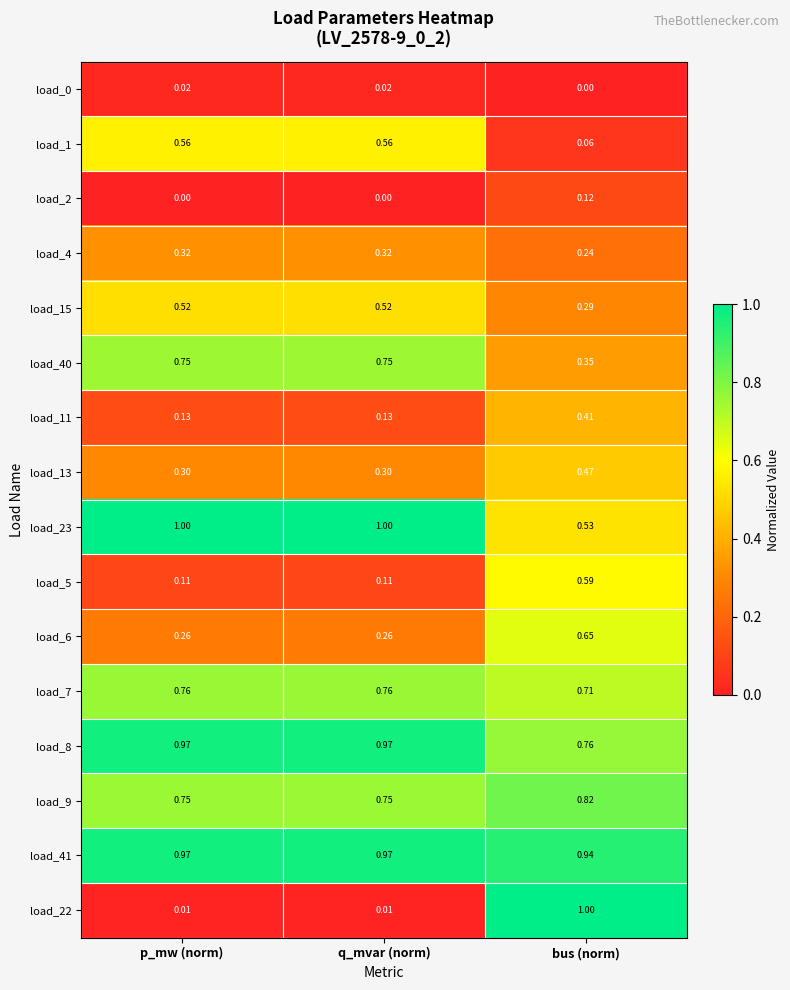

Count the number of categories in the chart.

3